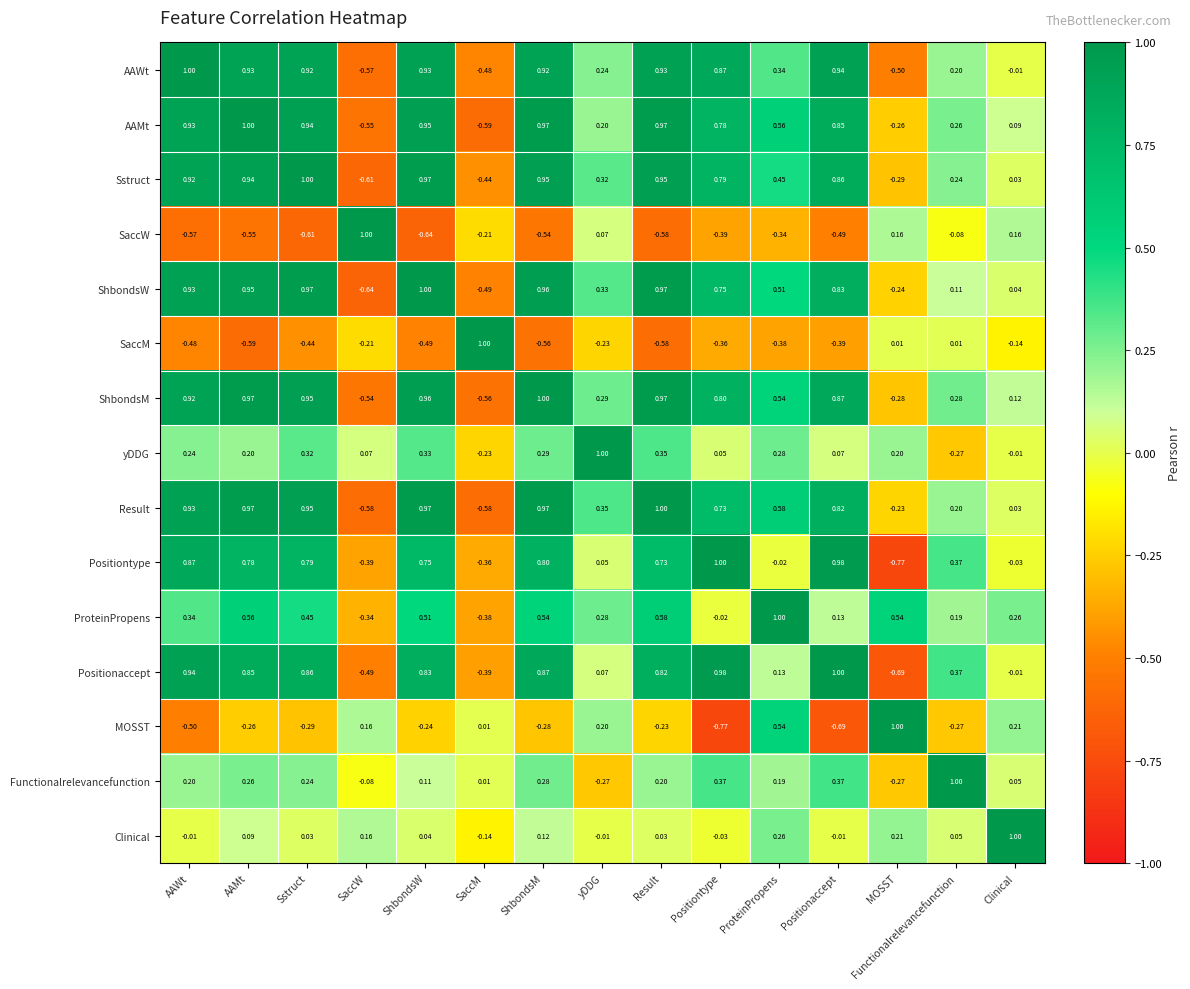

Which series changed the most between AAMt and Functionalrelevancefunction?

ShbondsW